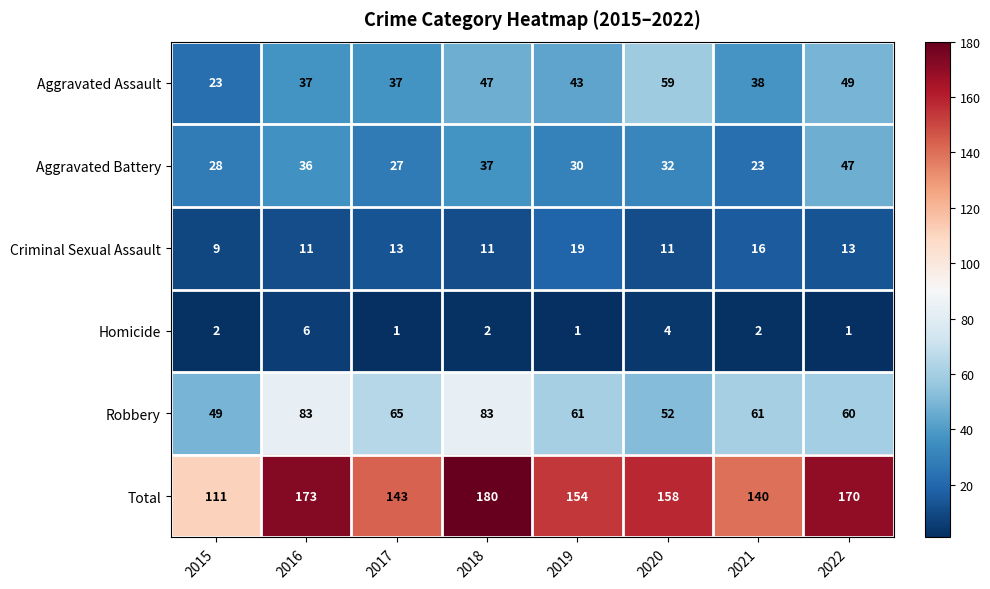

What is the minimum value for Aggravated Battery?

23